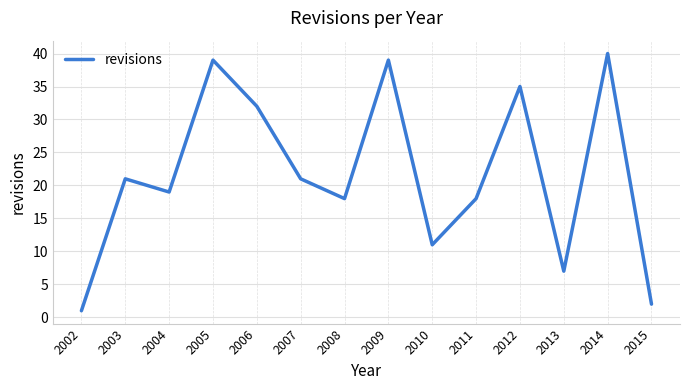

What is the average value?

22